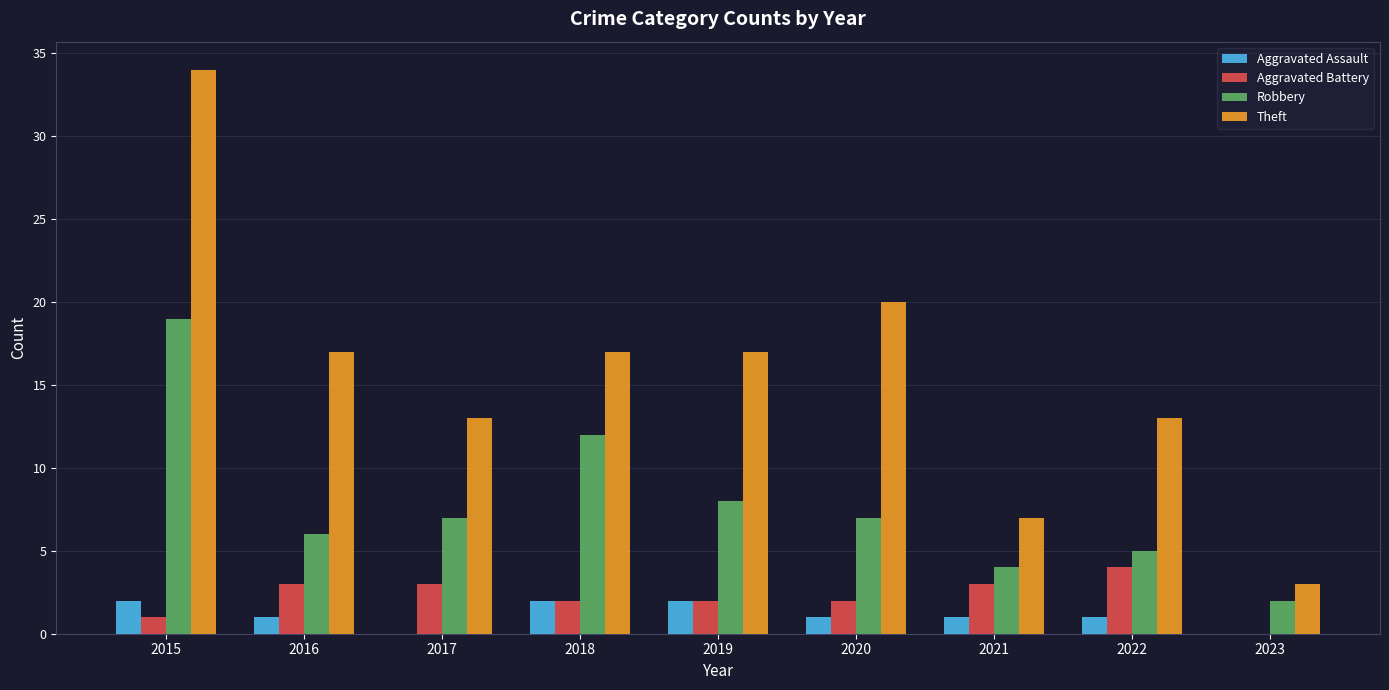

What is the sum of all Aggravated Battery values?

20